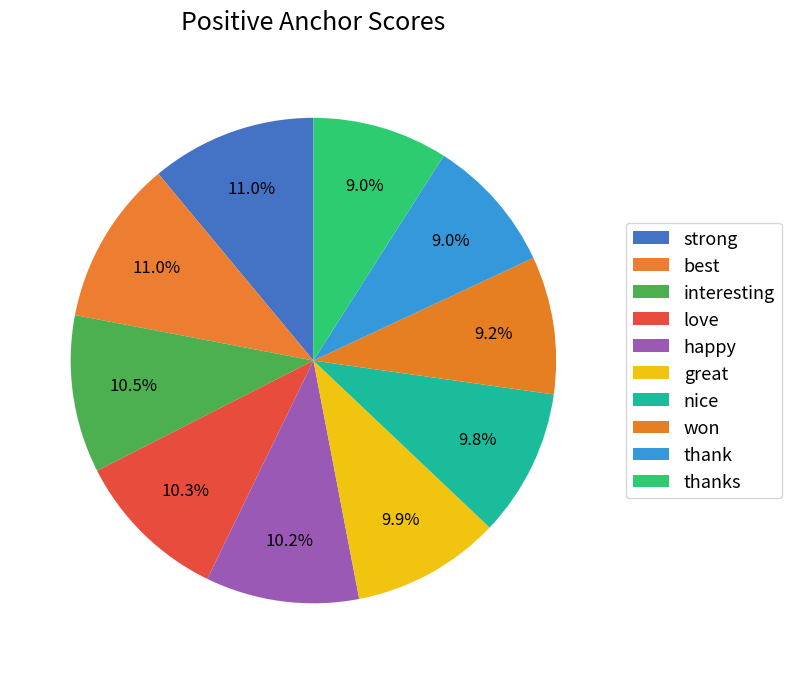

Count the number of slices in the pie.

10